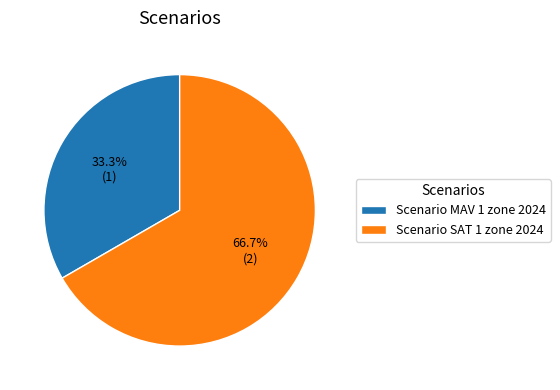

Does Scenario MAV 1 zone 2024 account for over 50% of the chart?

No